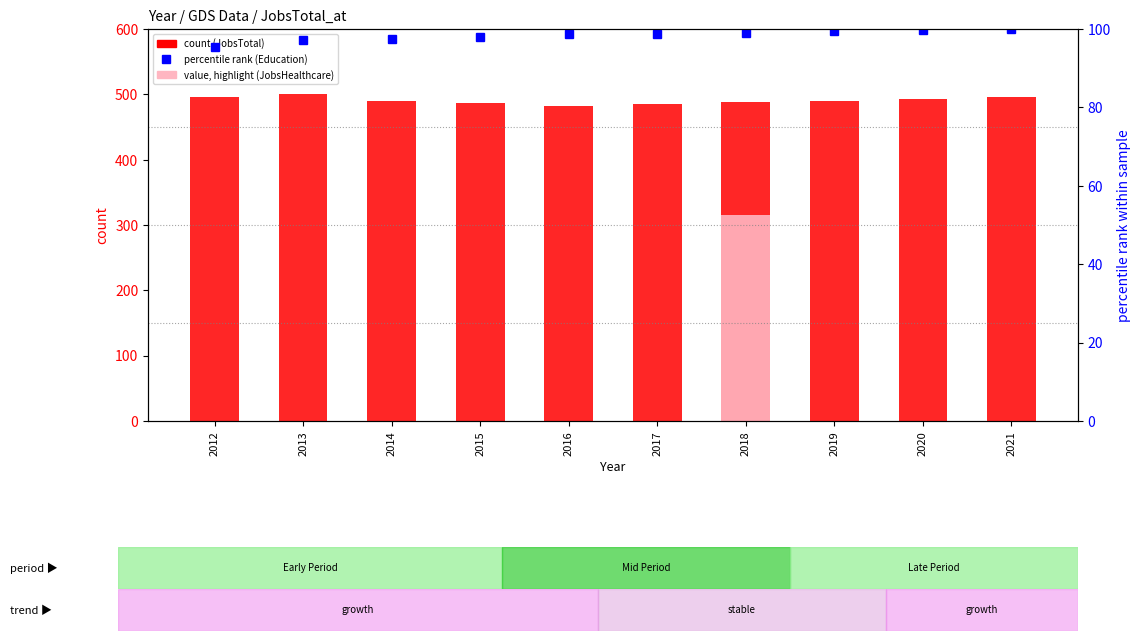

Rank the categories by Education (percentile rank) value from highest to lowest.

2021, 2020, 2019, 2018, 2017, 2016, 2015, 2014, 2013, 2012